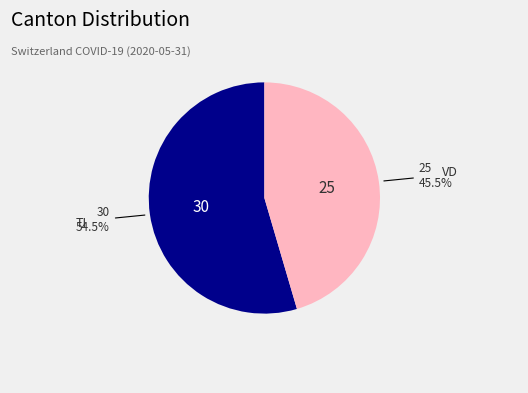

Does any single category account for the majority?

Yes